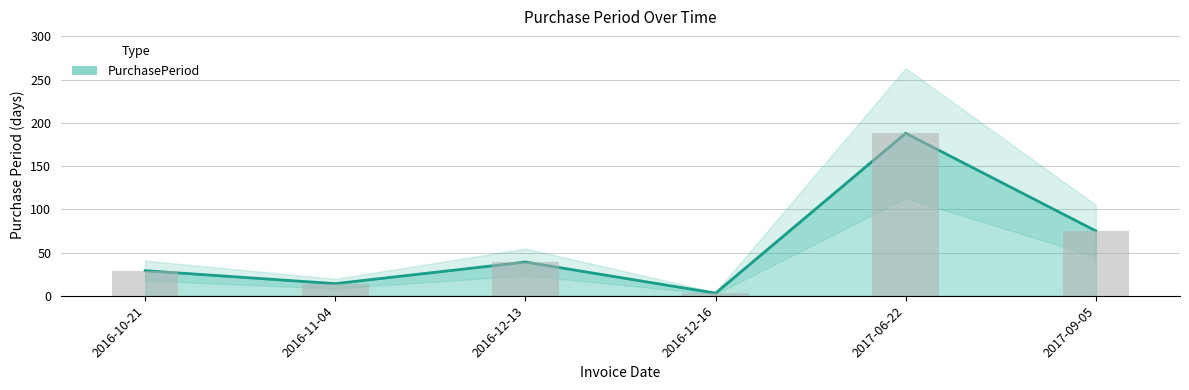

What is the difference between the values at 2016-10-21 and 2016-12-16?

26